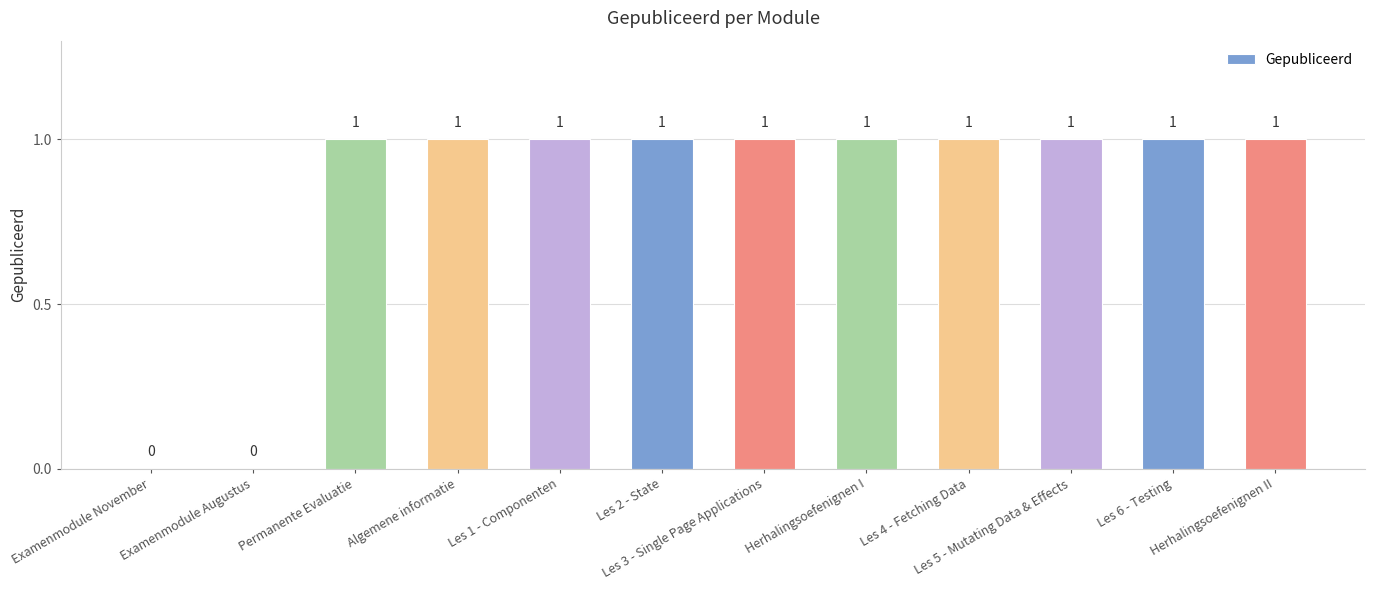

True or false: the data shows 2 at Permanente Evaluatie.

False